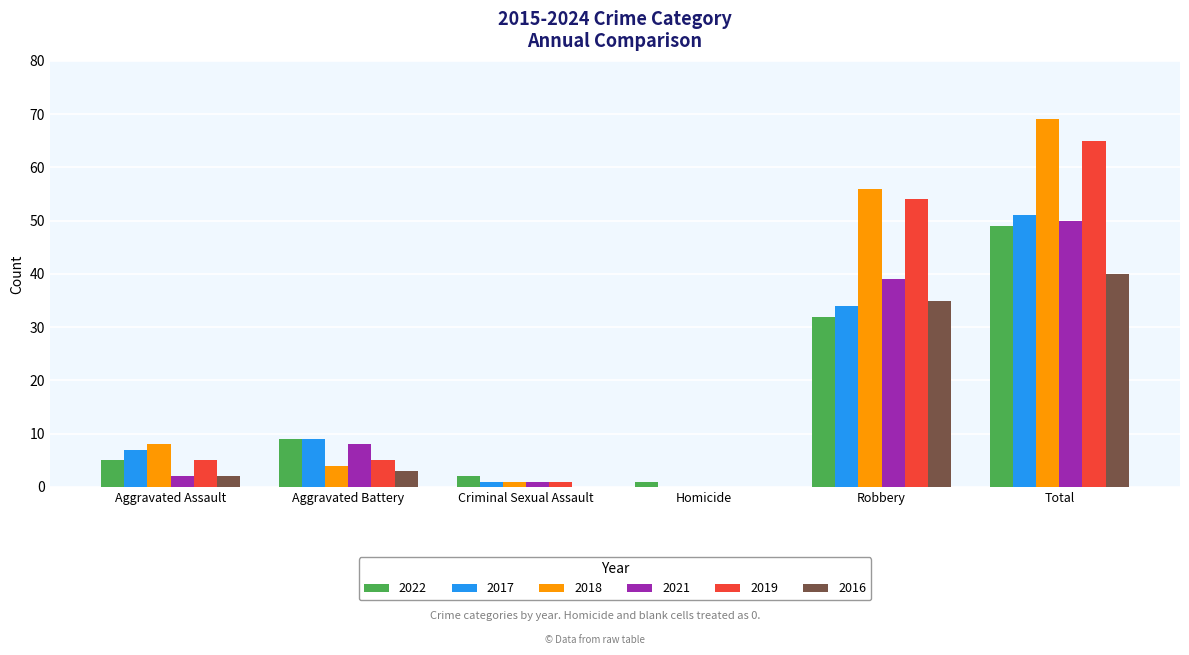

What is the sum of the 2016 values at Aggravated Battery and Robbery?

38